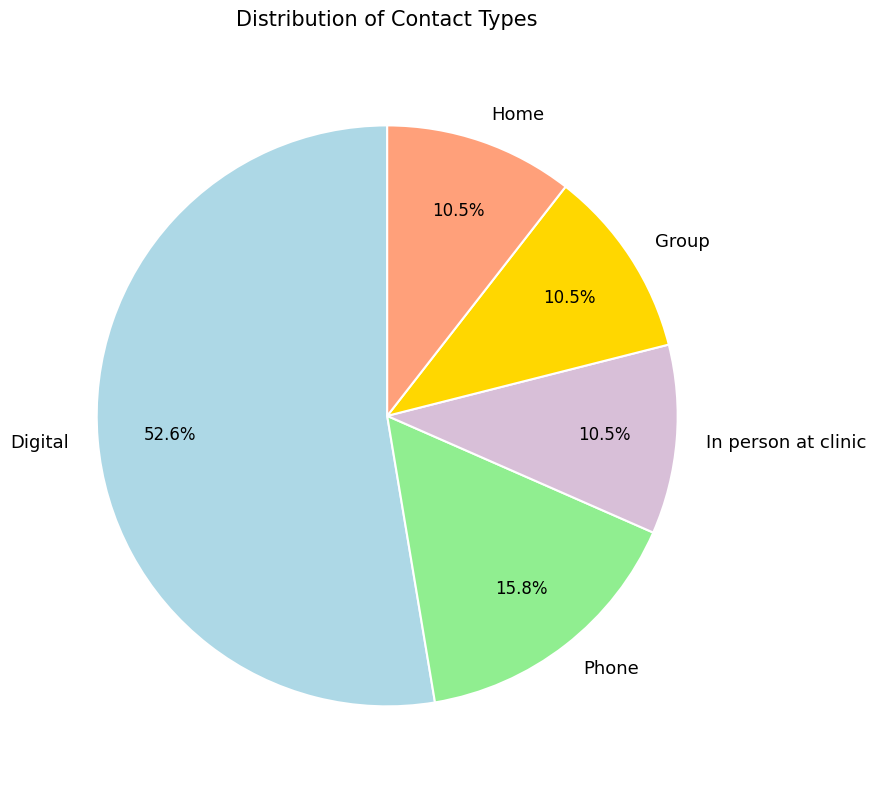

Is there any slice that represents more than half of the pie?

Yes